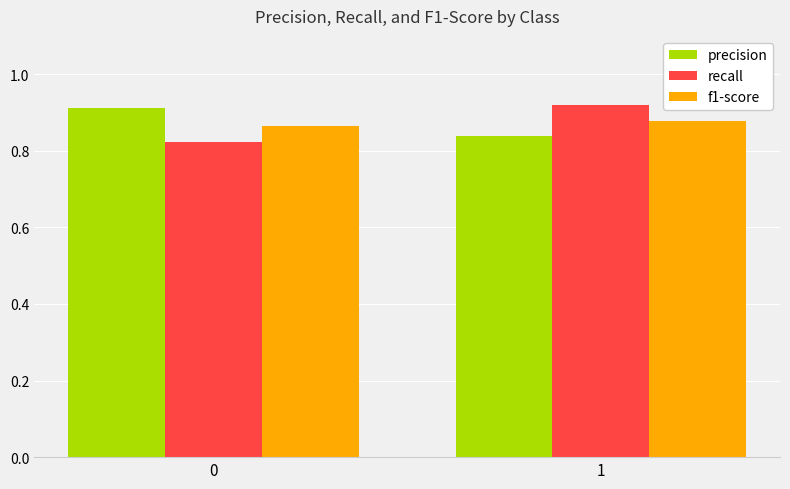

How many bars are there in each group?

3